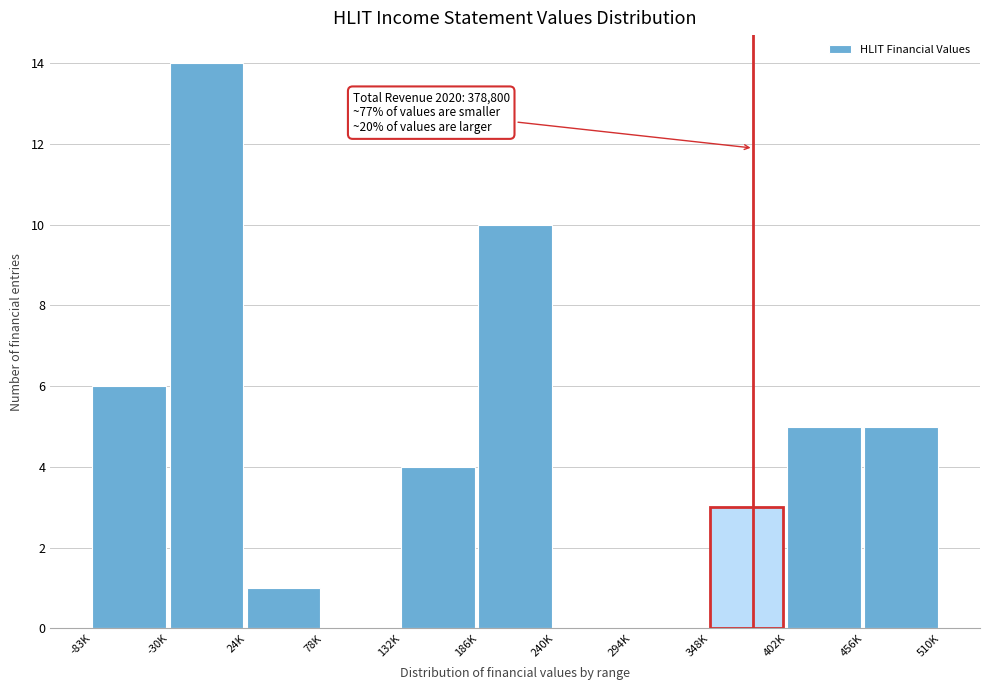

Reading left to right, transcribe all the data shown in this chart.

-83K=6	-30K=14	24K=1	78K=0	132K=4	186K=10	240K=0	294K=0	348K=3	402K=5	456K=5